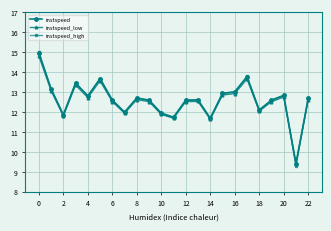

Which series has the largest range (max minus min)?

instspeed_high